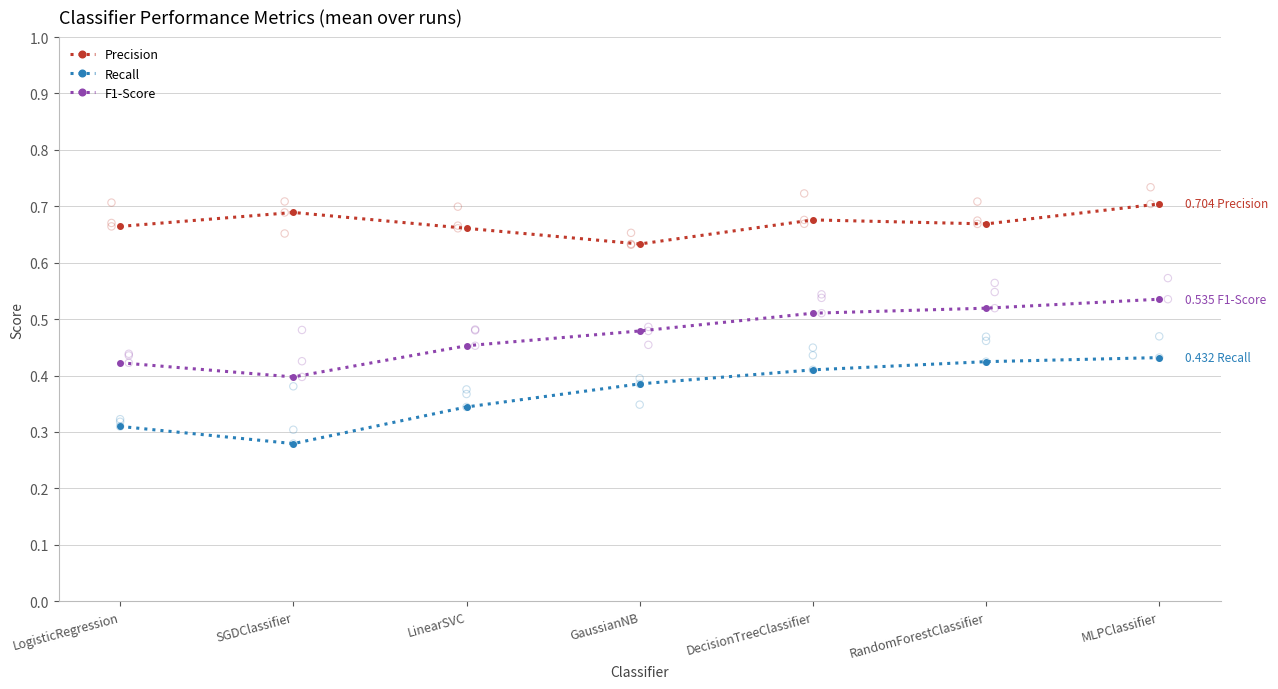

At which category is the sum across all series the highest?

MLPClassifier